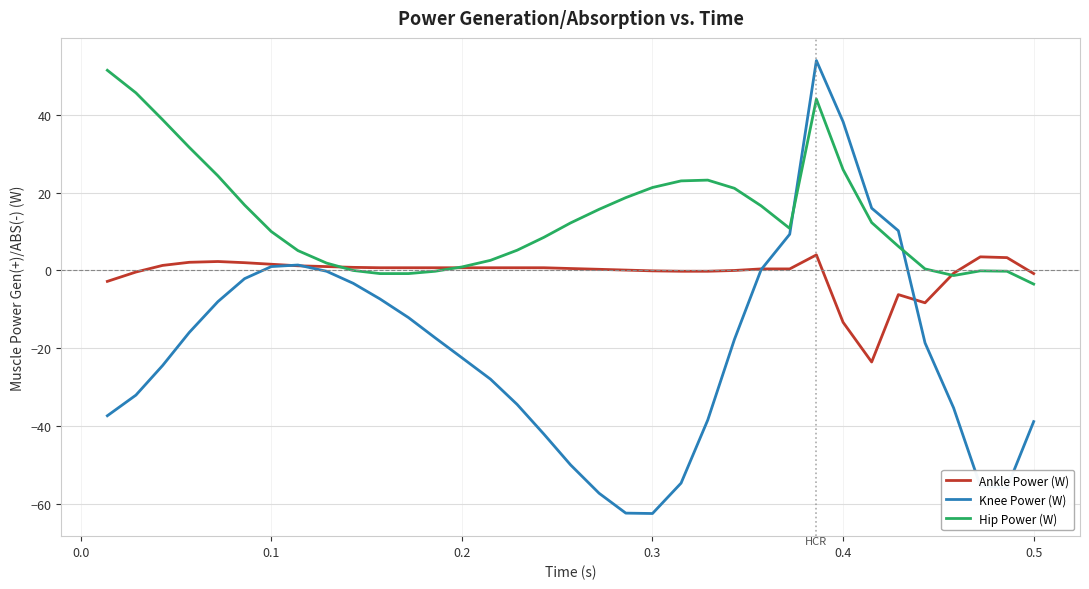

What is the maximum value shown in the chart?

53.9